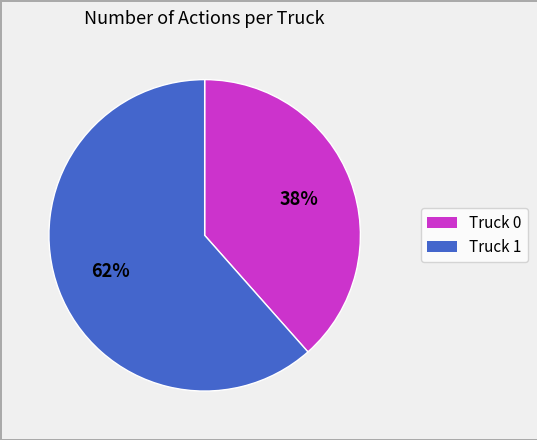

To the nearest percent, what is the average slice percentage?

50%